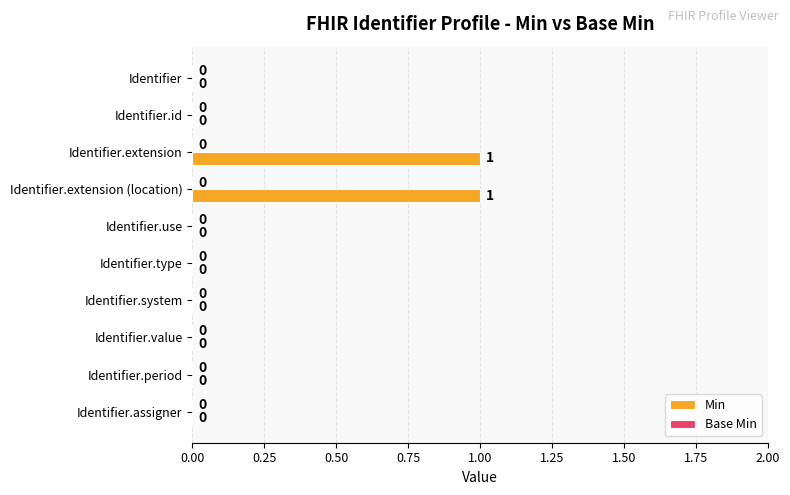

Count the number of values greater than 0.

2